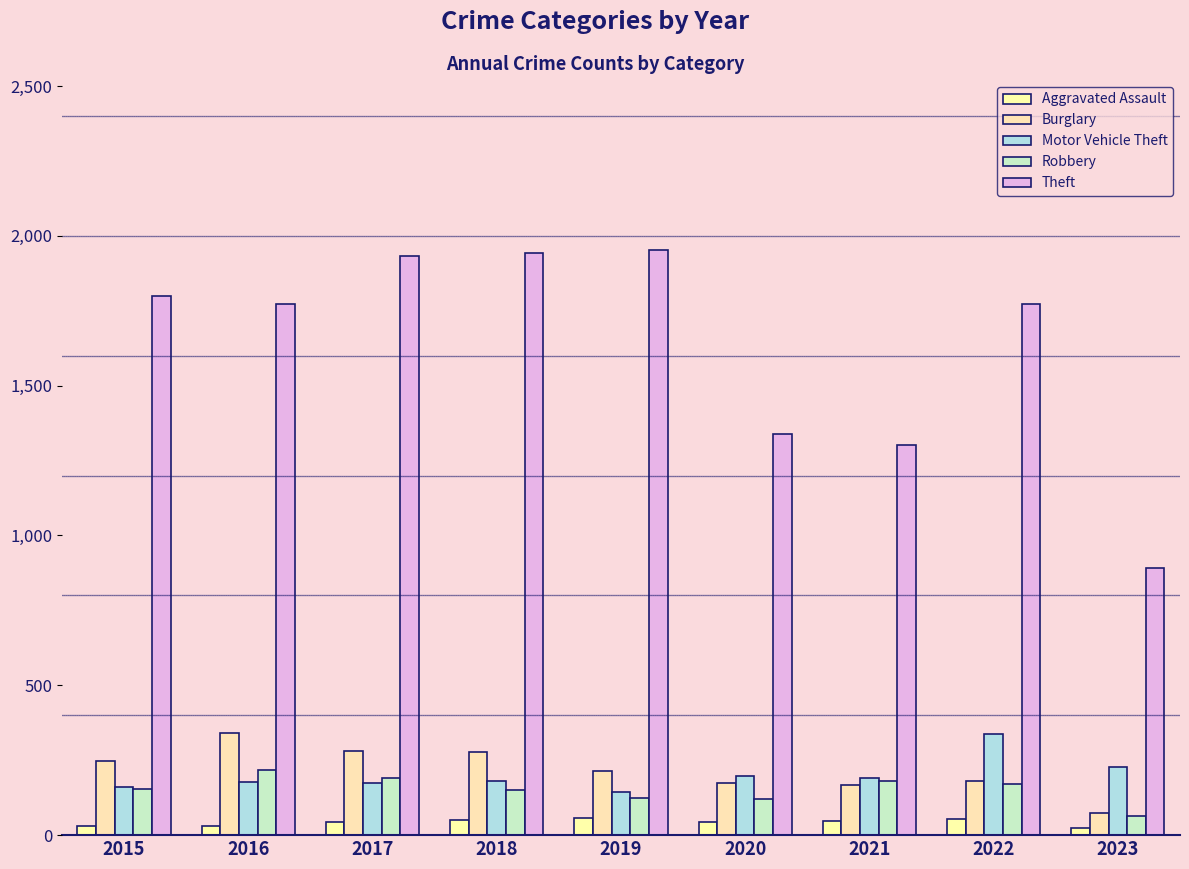

Reading left to right, what are all the values shown in this chart?

Aggravated Assault: 29	31	43	51	58	43	48	54	24
Burglary: 247	340	280	278	213	173	167	180	73
Motor Vehicle Theft: 160	177	173	180	143	196	191	338	227
Robbery: 155	218	191	150	124	121	182	169	64
Theft: 1799	1772	1931	1942	1954	1340	1303	1773	890